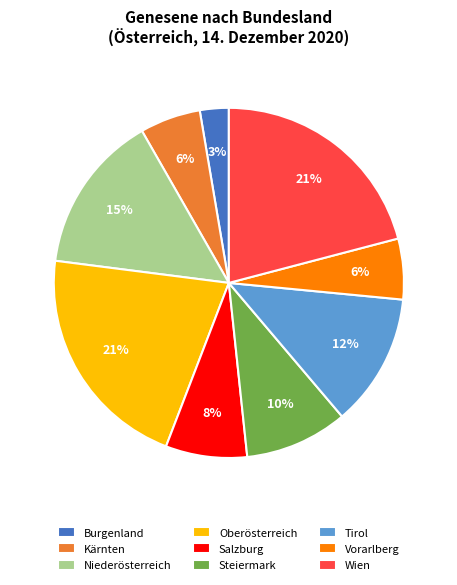

To the nearest percent, what is the average slice percentage?

11%